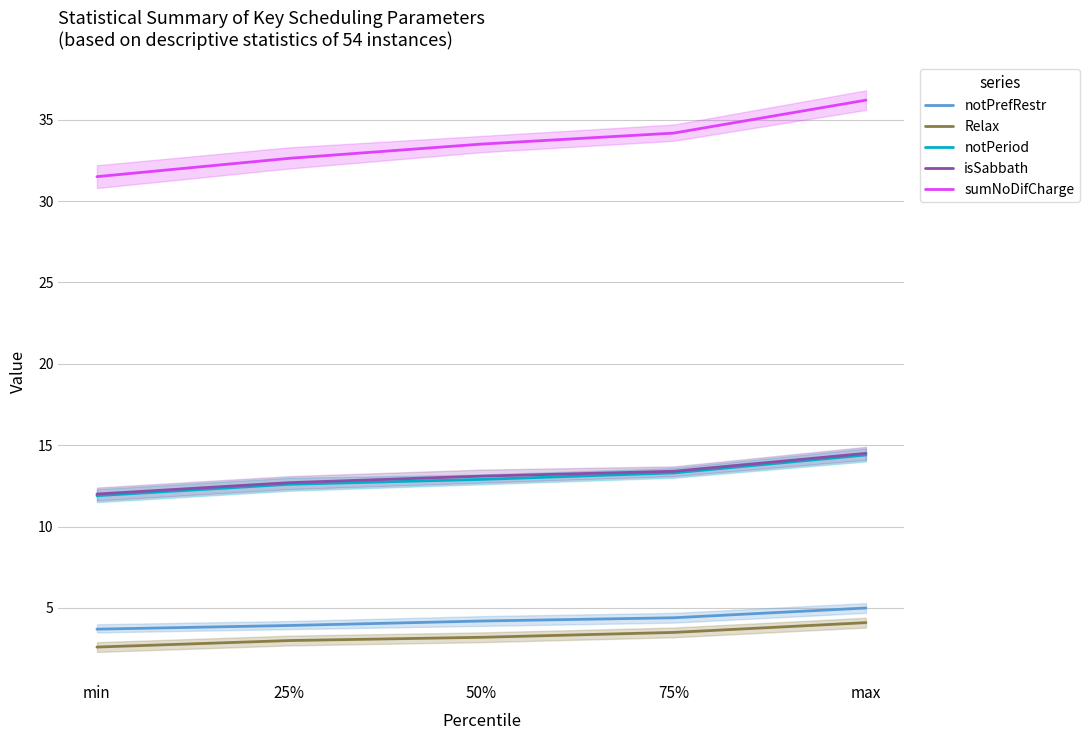

What are all the series names shown in the legend?

notPrefRestr, Relax, notPeriod, isSabbath, sumNoDifCharge